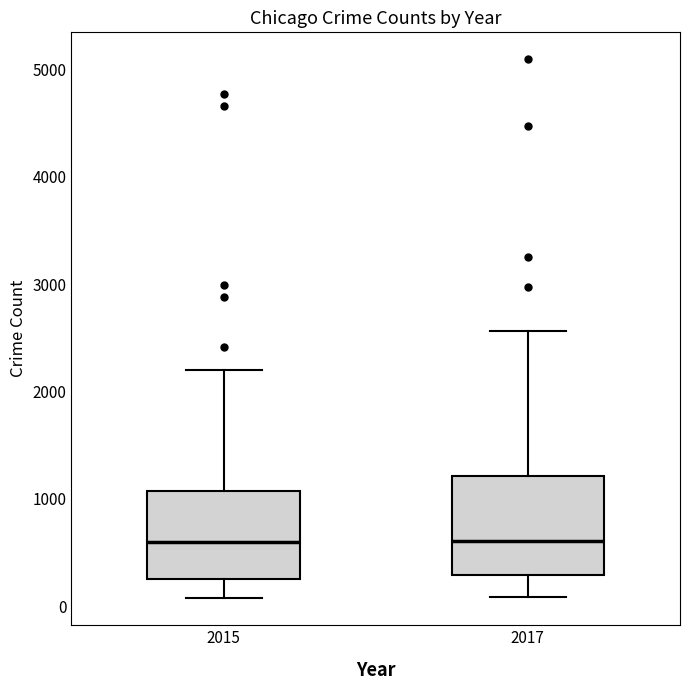

Which box is the tallest, from its lower edge to its upper edge?

2017